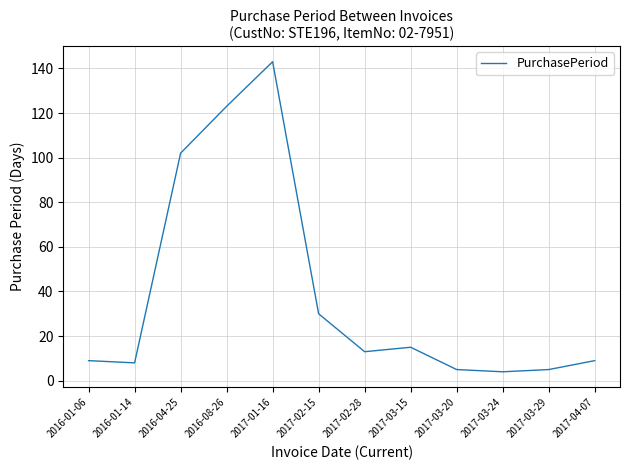

Where does the data first go above 13?

2016-04-25